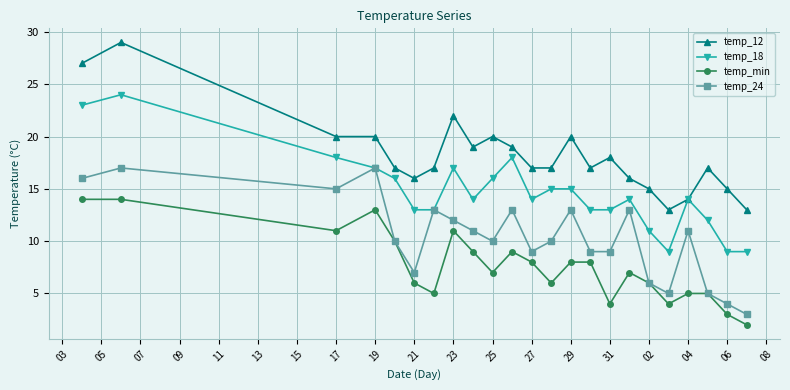

Count the number of categories in the chart.

23